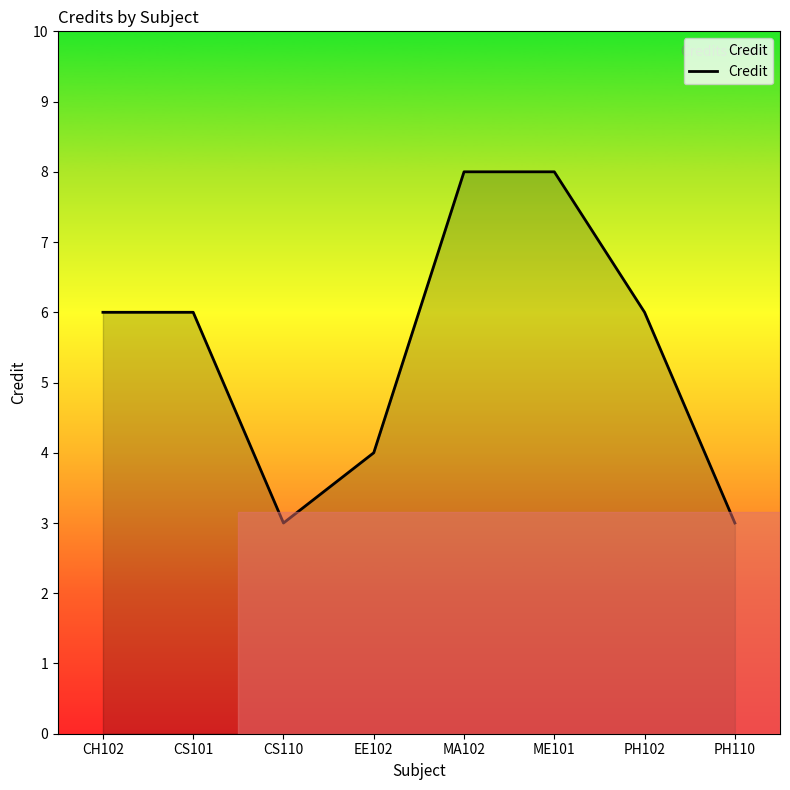

How many lines are shown in the chart?

1